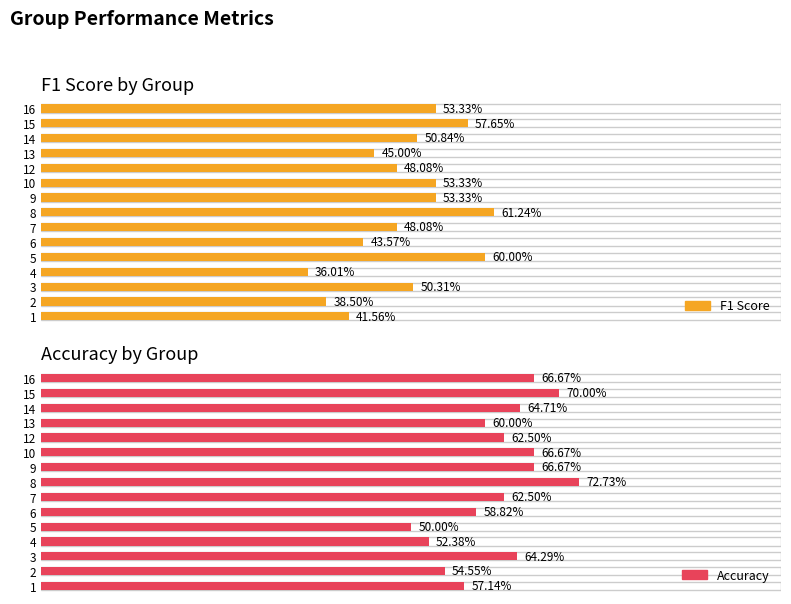

How many accuracy values are between 0 and 1?

15